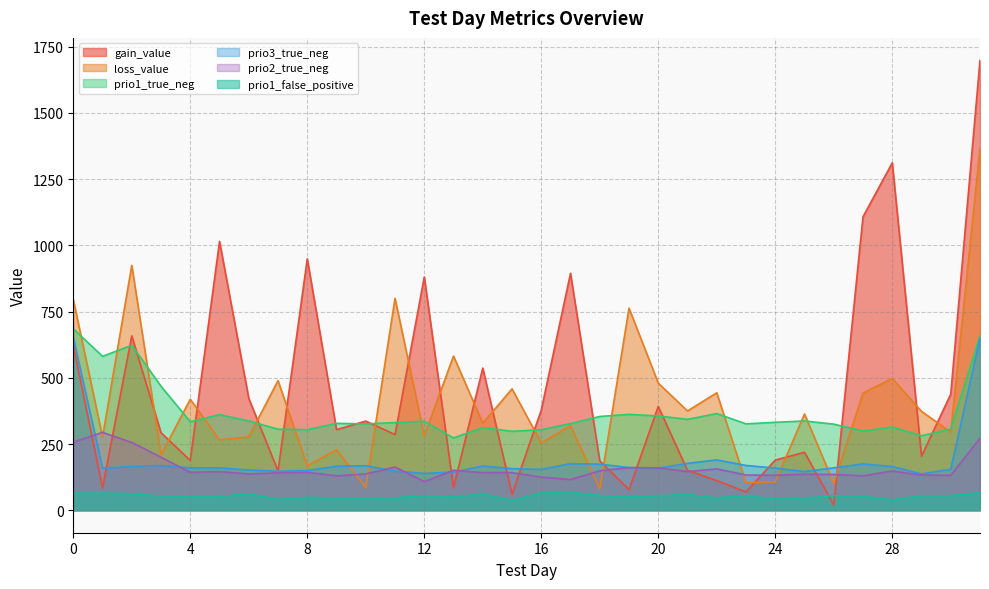

What is the value of the prio1_true_neg point at the 31st from the left?

307.0